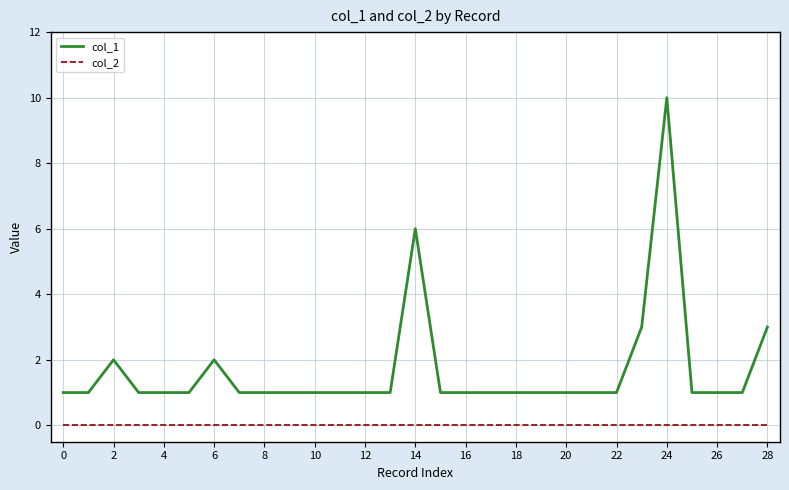

Rank the series by their maximum value, from highest to lowest.

col_1, col_2